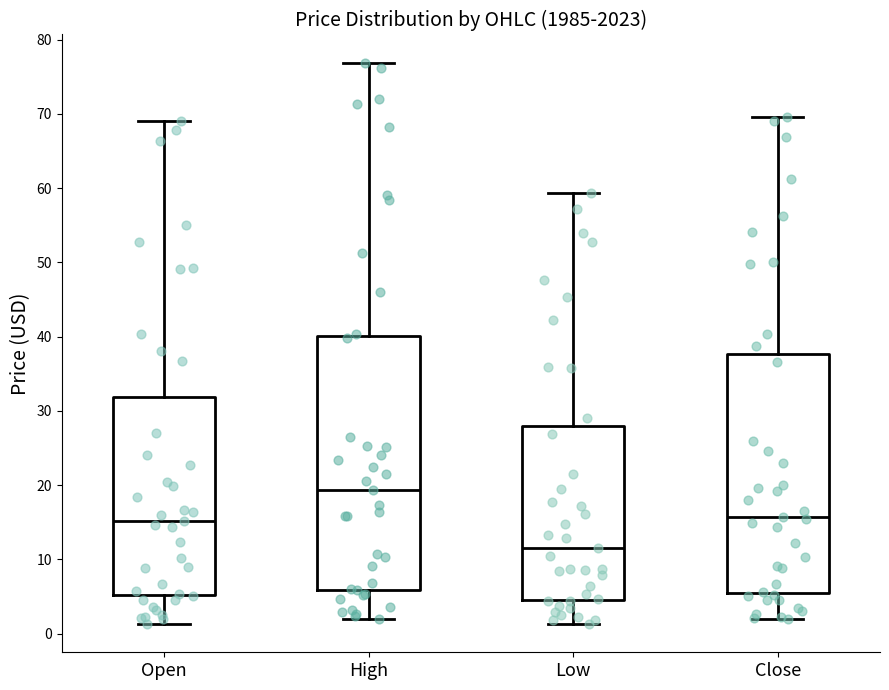

Reading left to right, read every box against the y-axis: the position of its median line, the range the box covers, and the ends of its whiskers. The values are not printed on the chart, so give them approximately, as read against the axis.

Open: median 15, box 5 to 32, whiskers 1 to 69
High: median 19, box 6 to 40, whiskers 2 to 77
Low: median 12, box 5 to 28, whiskers 1 to 59
Close: median 16, box 5 to 38, whiskers 2 to 70